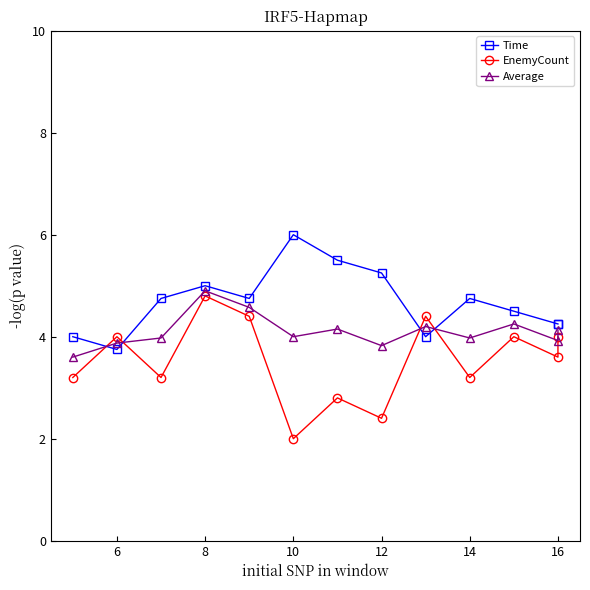

True or false: EnemyCount has a value of 5.9 at 16.

False